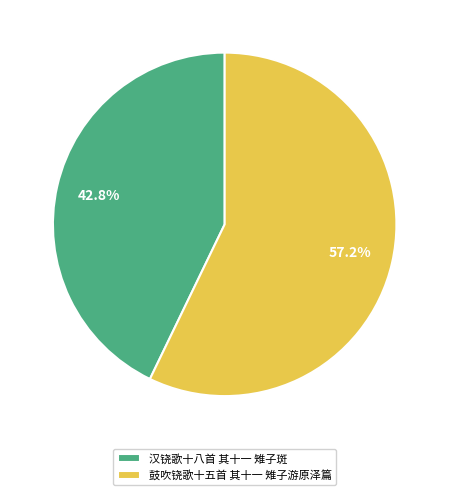

What is the ratio of the value at 汉铙歌十八首 其十一 雉子斑 to the value at 鼓吹铙歌十五首 其十一 雉子游原泽篇?

0.7